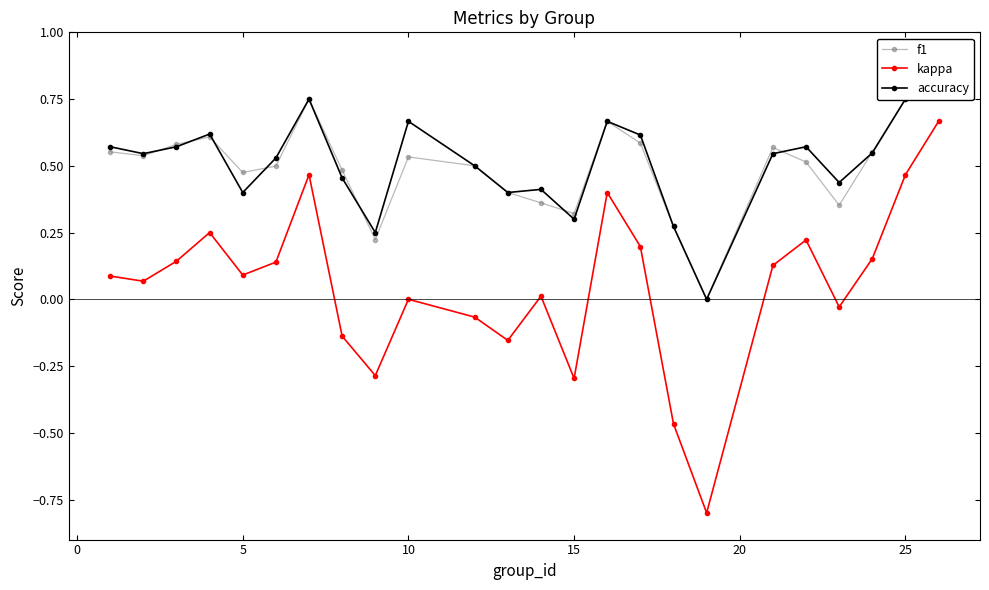

How many values in the kappa series are below 0?

8